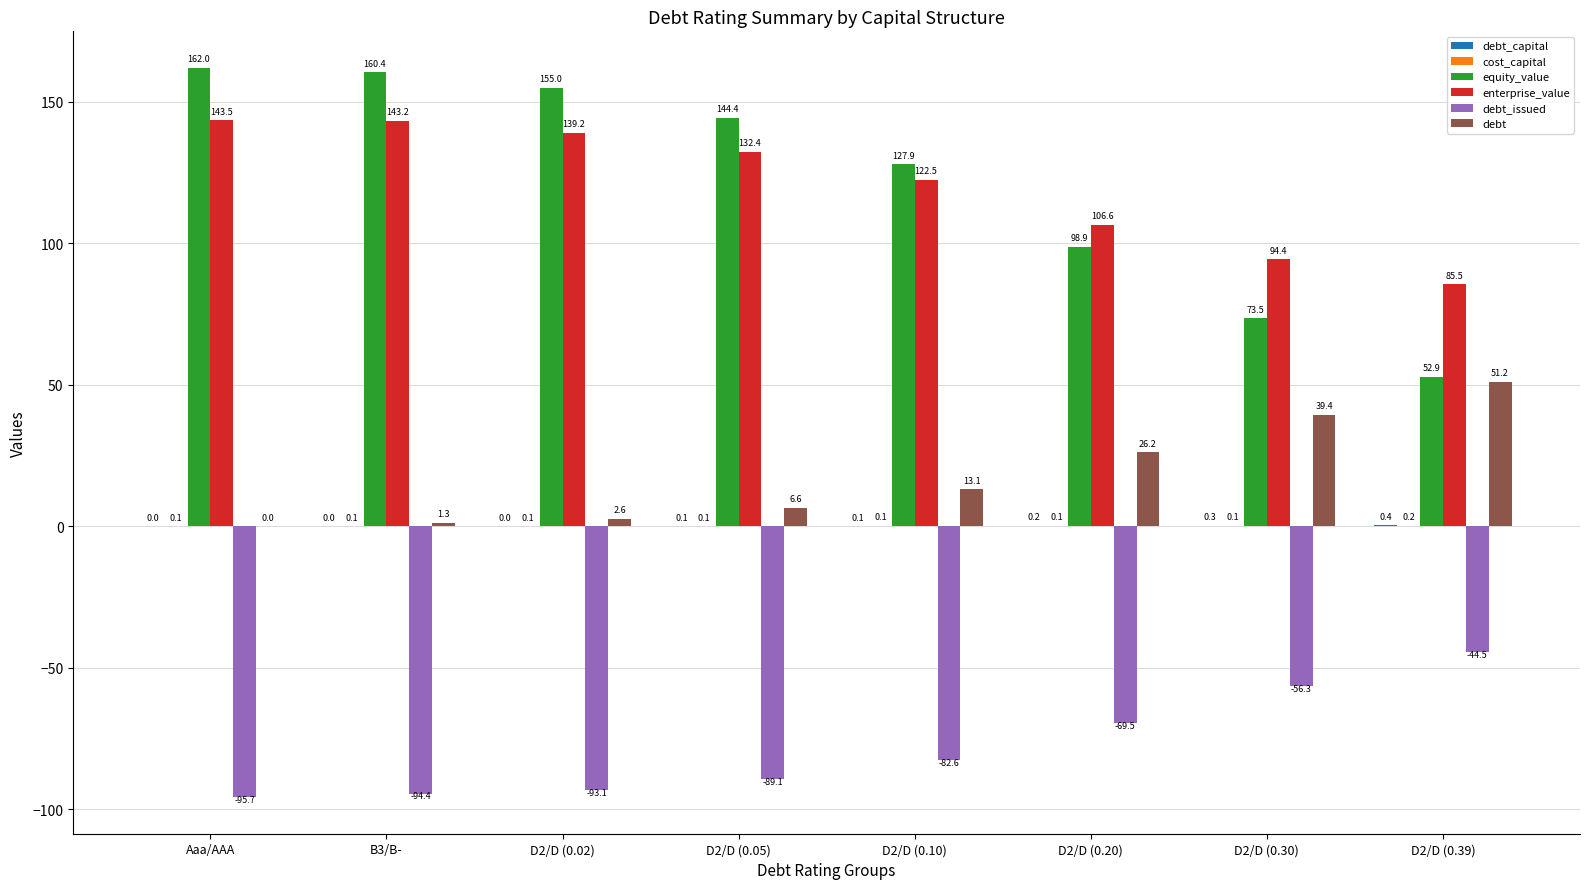

At which label does debt_issued reach its peak?

D2/D (0.39)